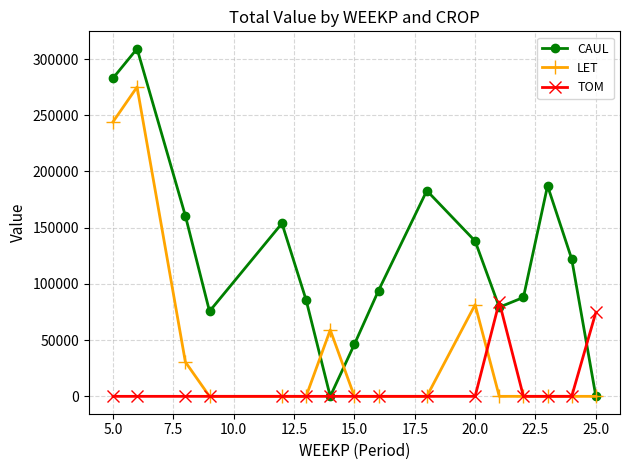

True or false: TOM has more than 0 points higher than both neighbors.

True